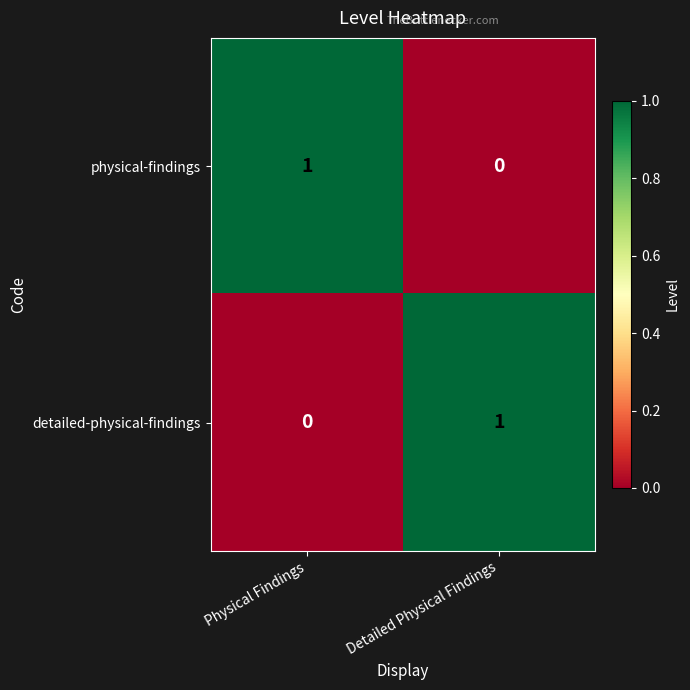

At which label does physical-findings reach its peak?

Physical Findings